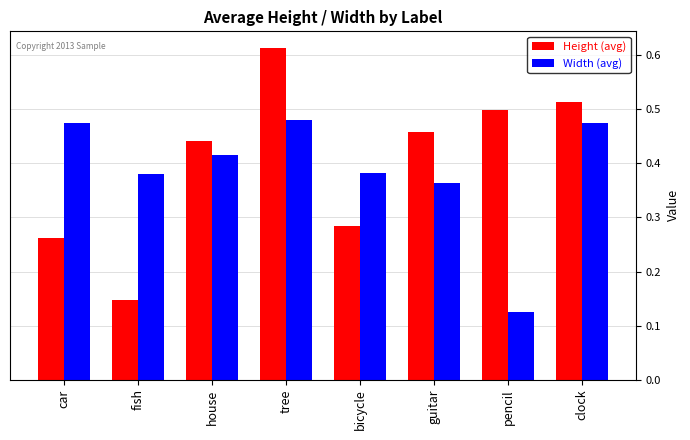

Which series has the largest range (max minus min)?

Height (avg)